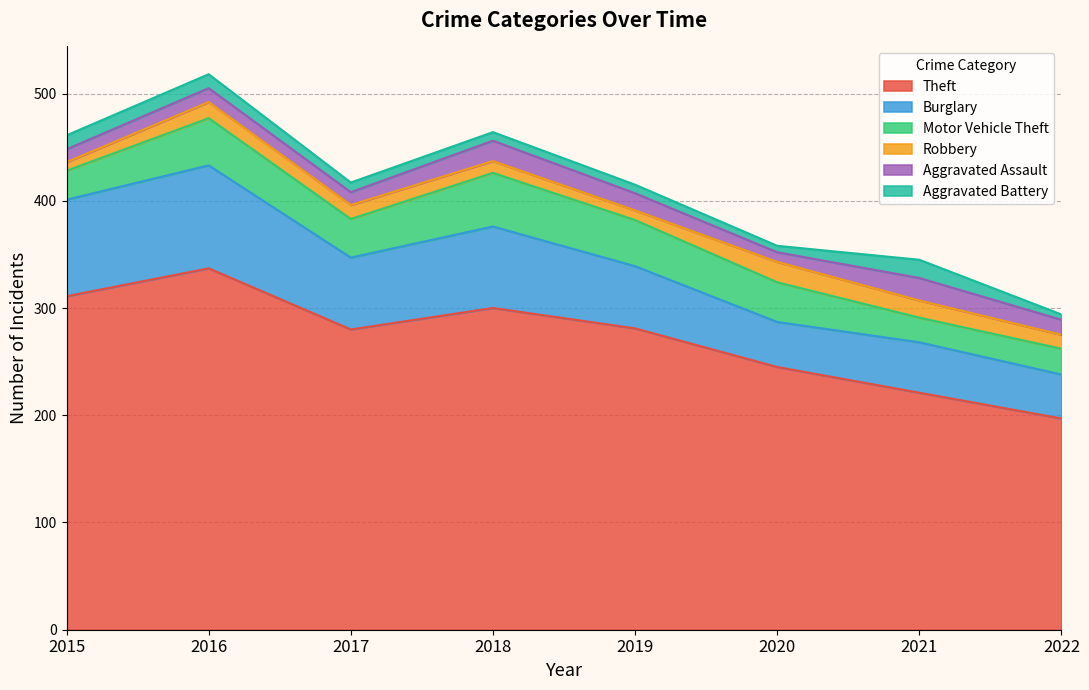

Is it true that Theft equals 245 at 2020?

True